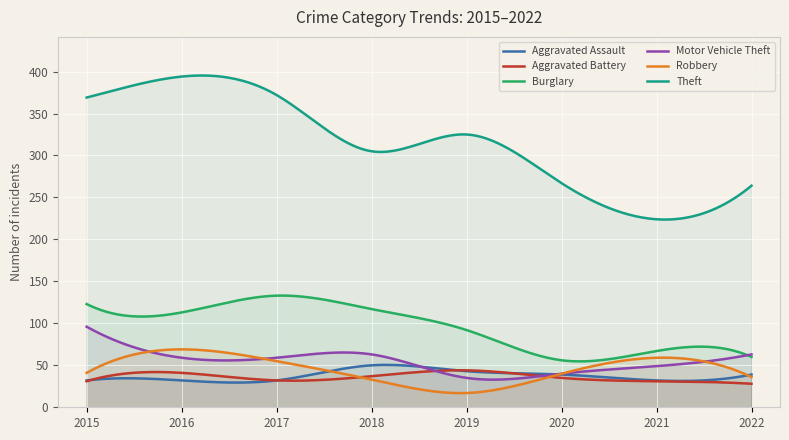

Which has a higher value, 2021 or 2022?

2022